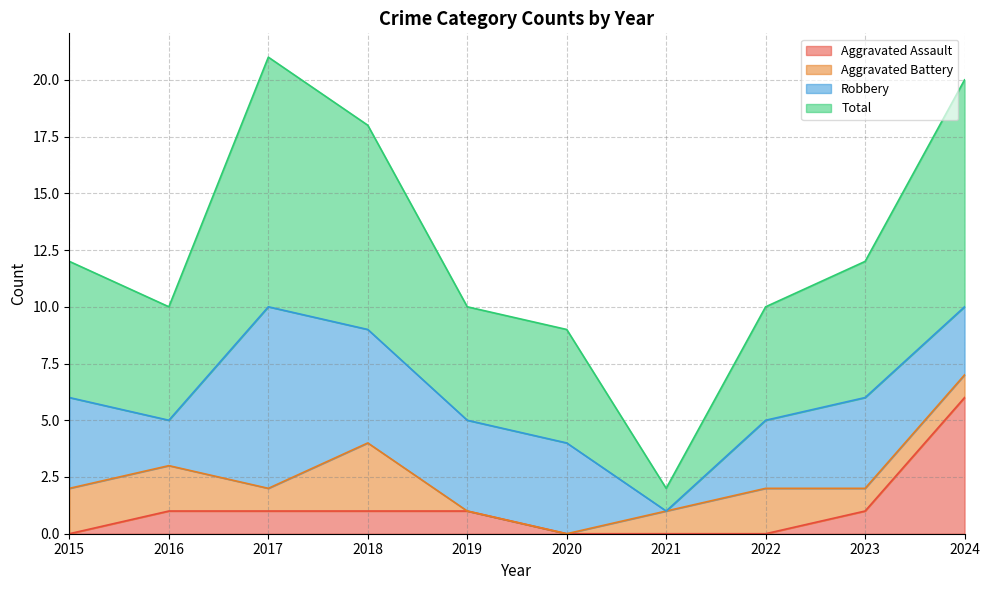

Is it true that Aggravated Assault equals 4 at 2020?

False